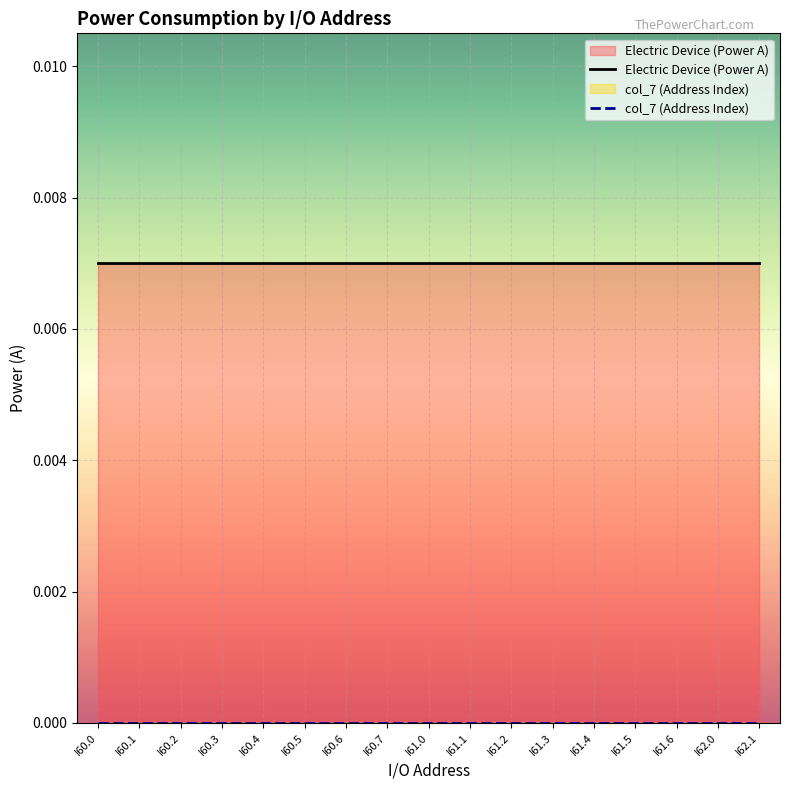

Does the chart display data point markers on the line(s)?

No